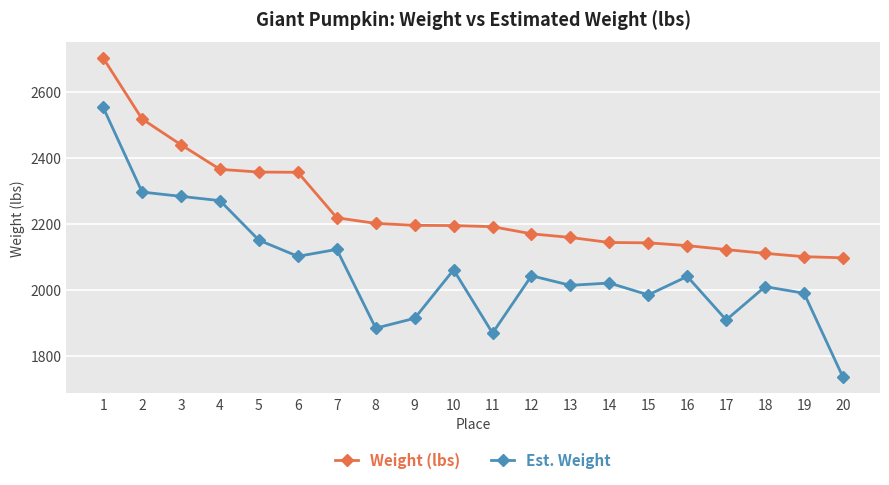

What is the difference between the maximum and minimum values in the Weight (lbs) series?

606.4